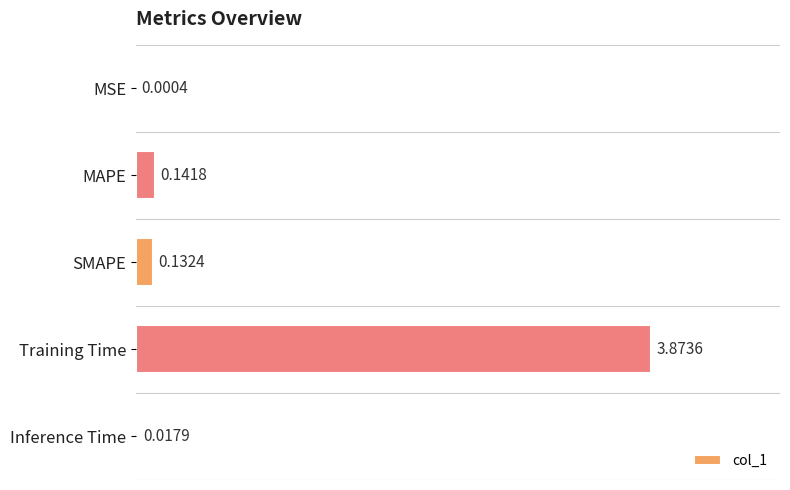

How many series are shown in this chart?

1